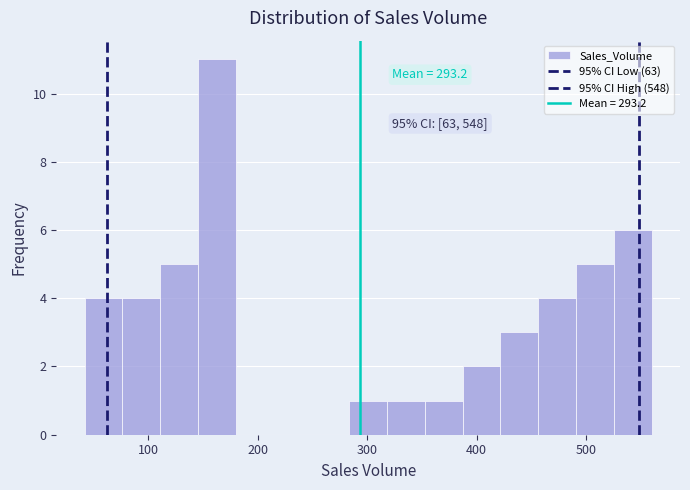

Around what value on the x-axis is the tallest bar? Give the approximate position of its centre, as read against the axis.

160